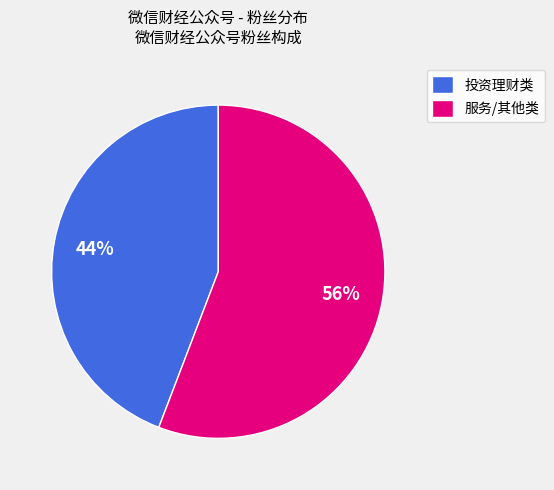

Is the sum of 服务/其他类 and 投资理财类 greater than half?

Yes